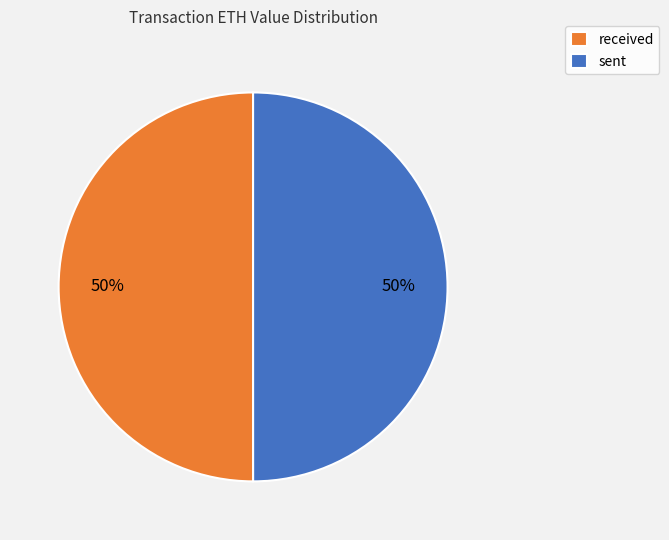

What percentage is the received slice, to the nearest percent?

50%